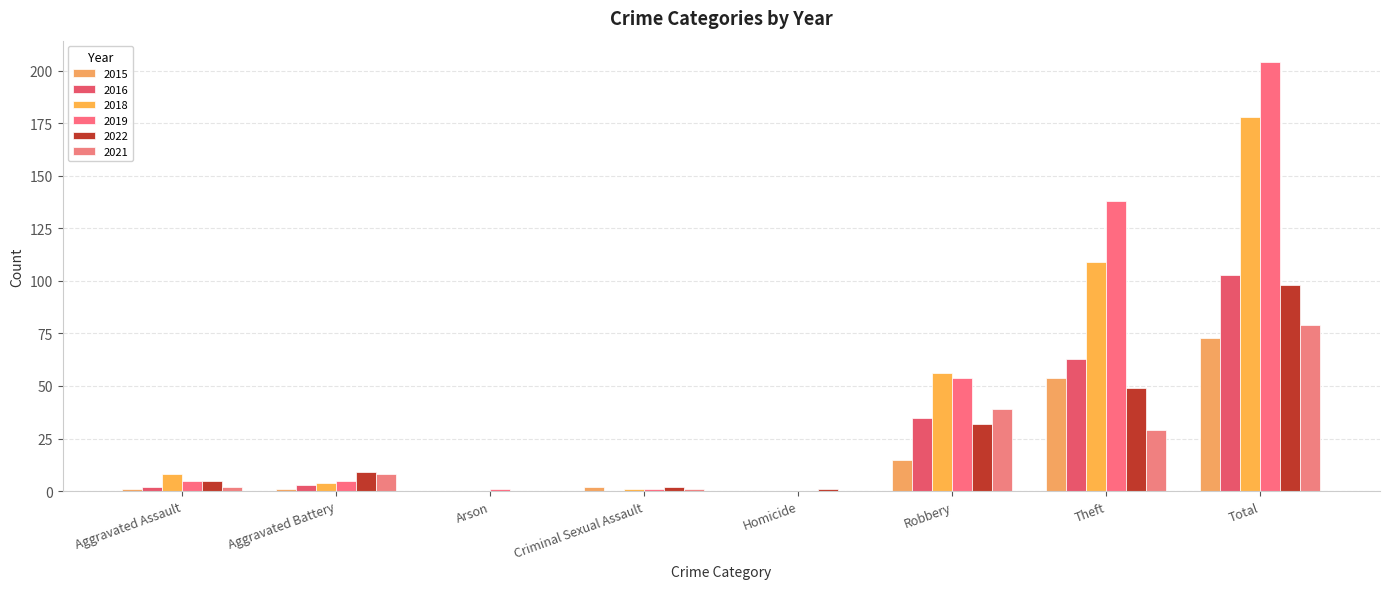

What is the difference between the highest and lowest values at Aggravated Assault?

7